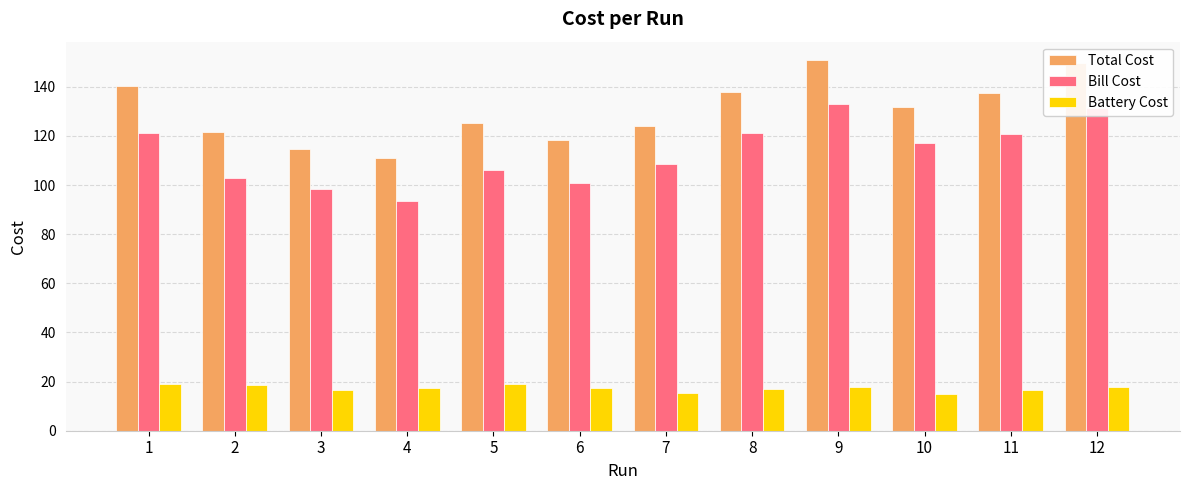

What is the lowest value of the Total Cost series?

111.0